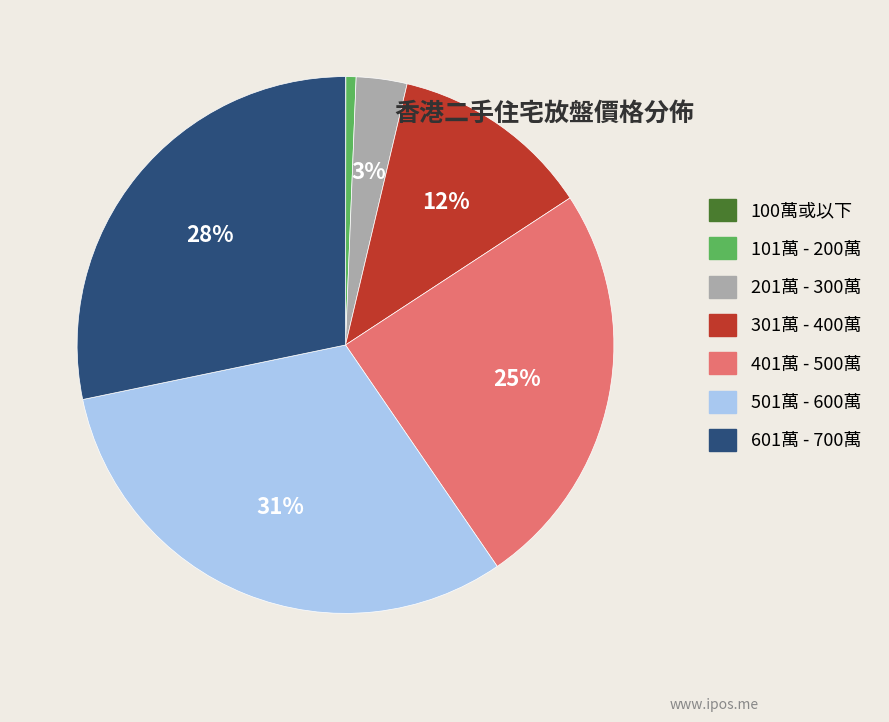

What is the largest slice in the pie chart?

501萬 - 600萬